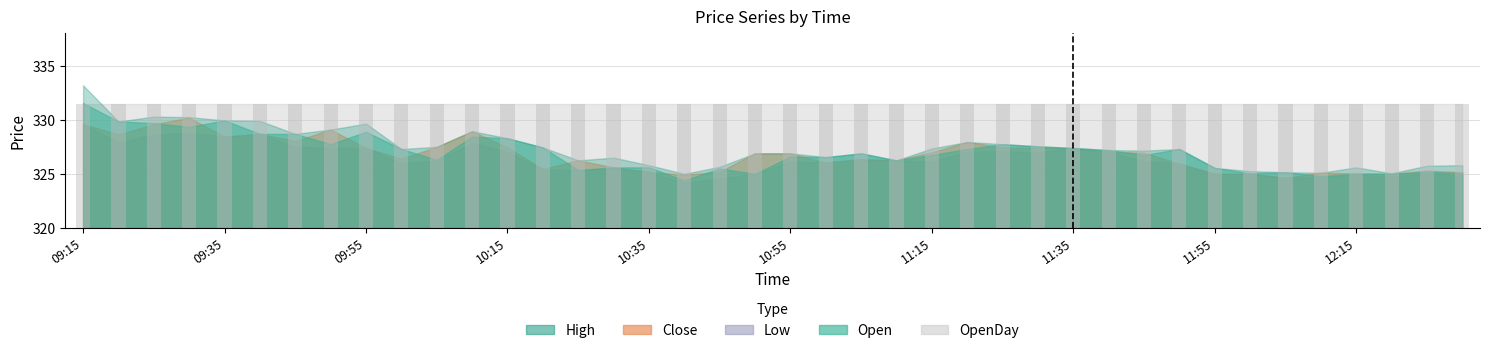

What position from the right is 09:55?

32